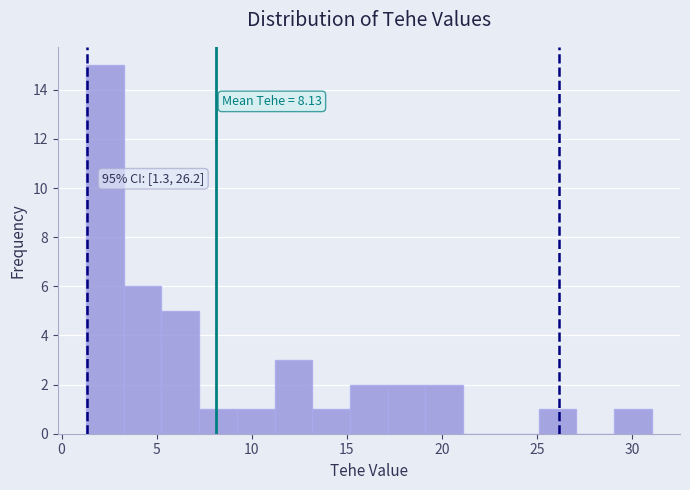

Read against the x-axis, roughly where is the centre of the tallest bar?

2.5